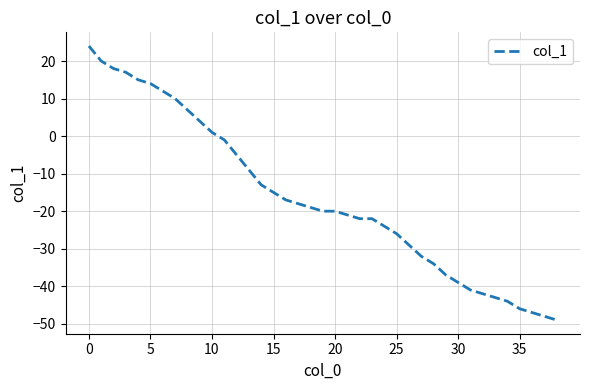

Count the number of data series in this chart.

1